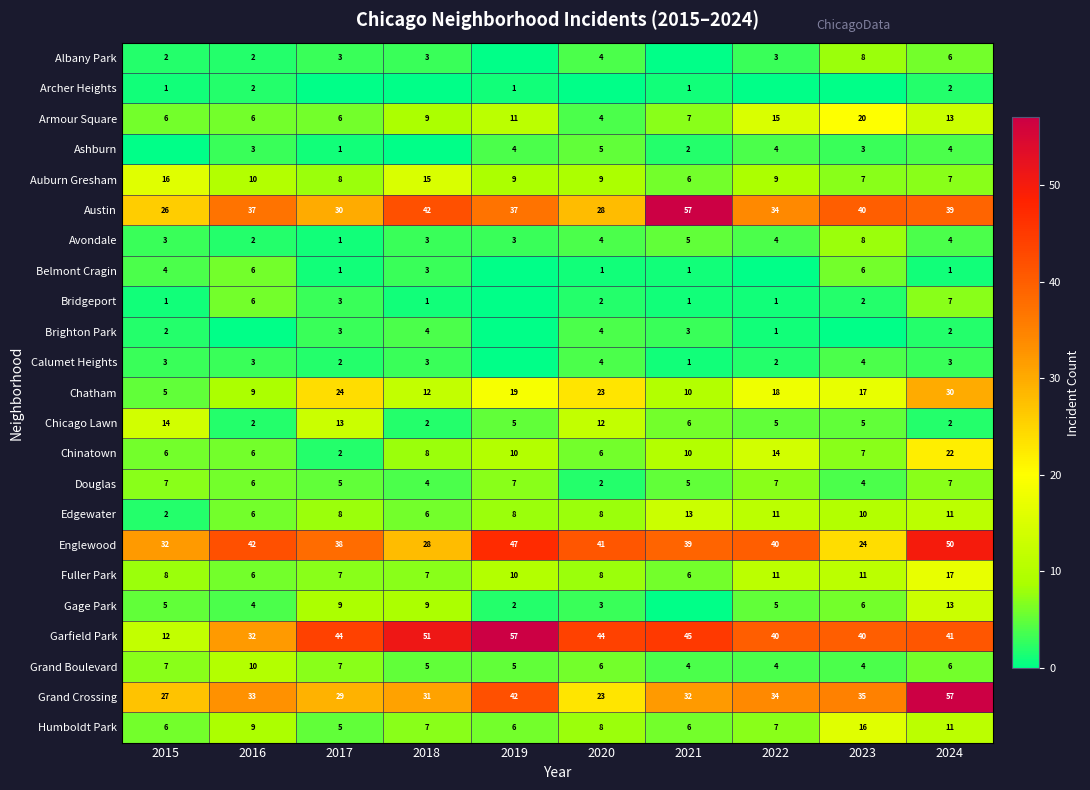

Between 2021 and 2016, which is larger?

2016